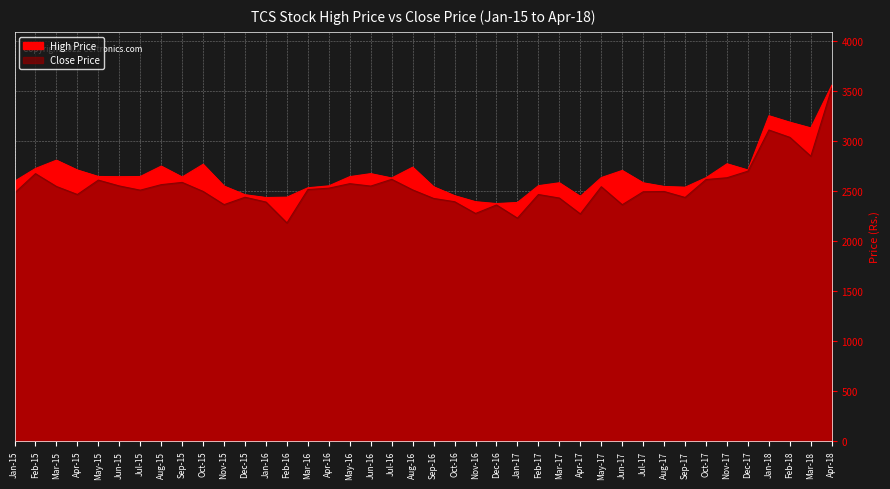

How many lines are shown in the chart?

2